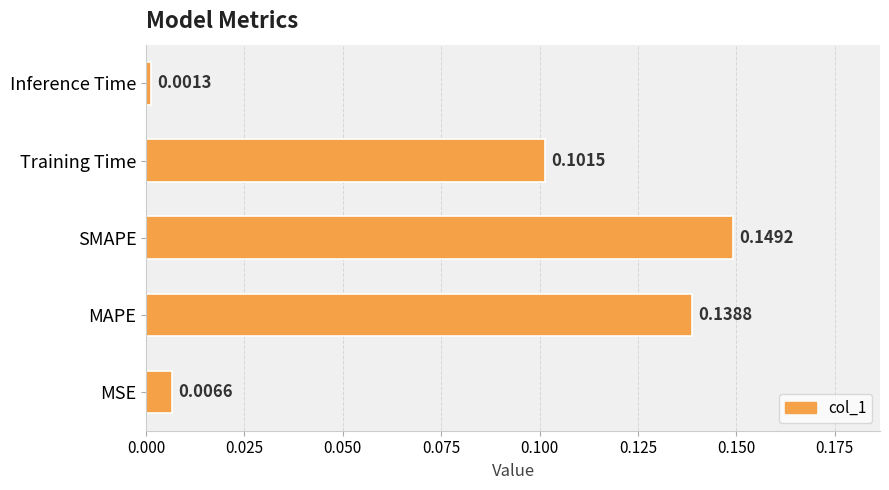

At which category does the chart reach its minimum across all series?

Inference Time